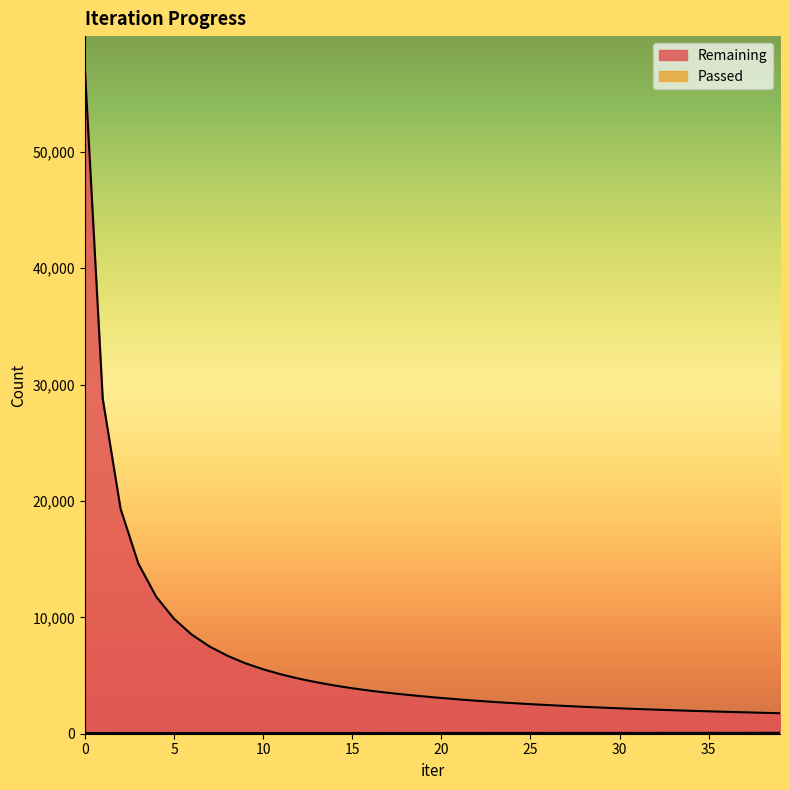

What is the total value across all series at 39?

1835